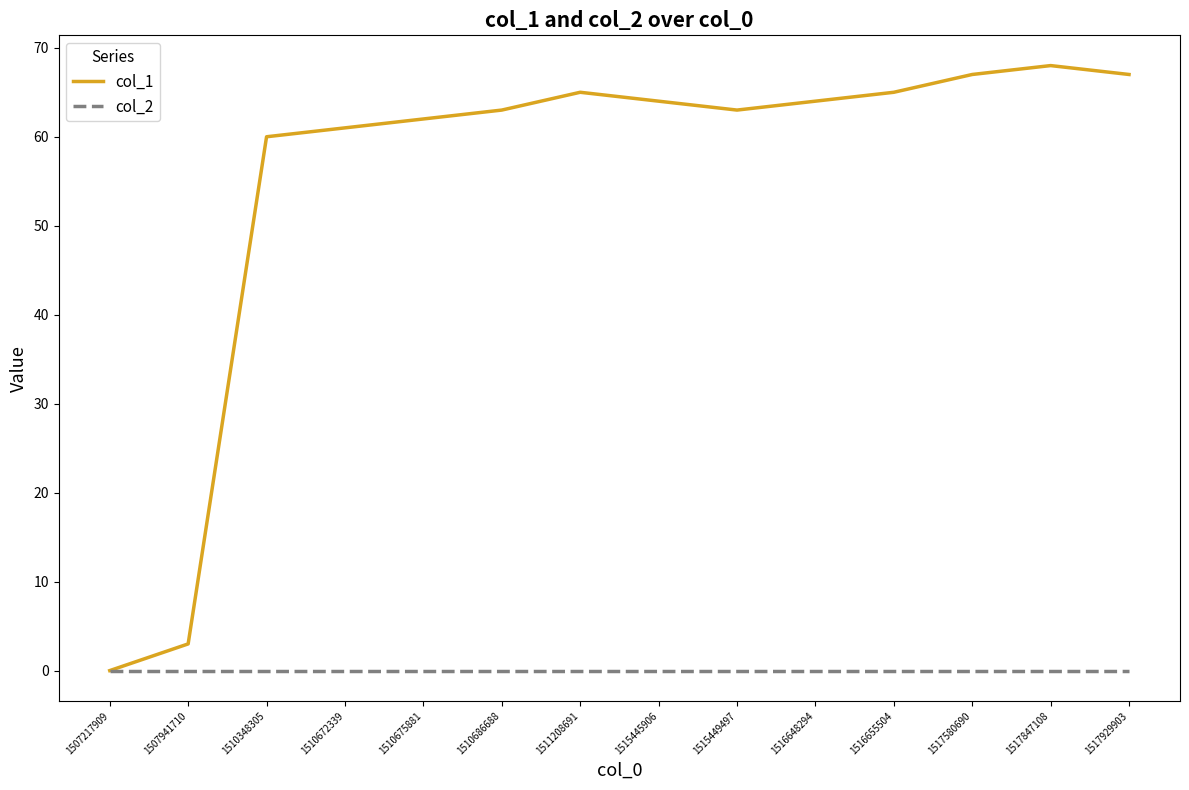

List the series in order of their peak value, lowest first.

col_2, col_1